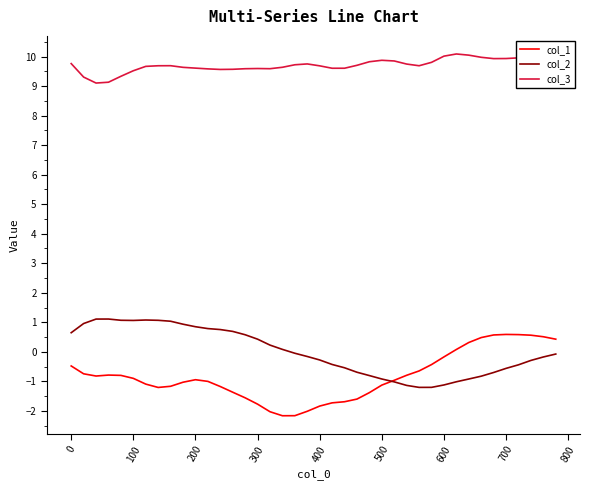

True or false: col_2 and col_3 intersect in this chart.

False